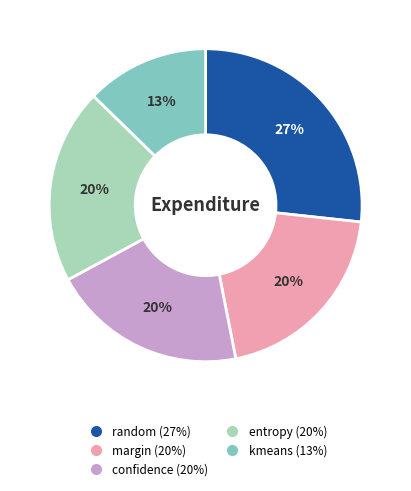

Does kmeans account for over 50% of the chart?

No